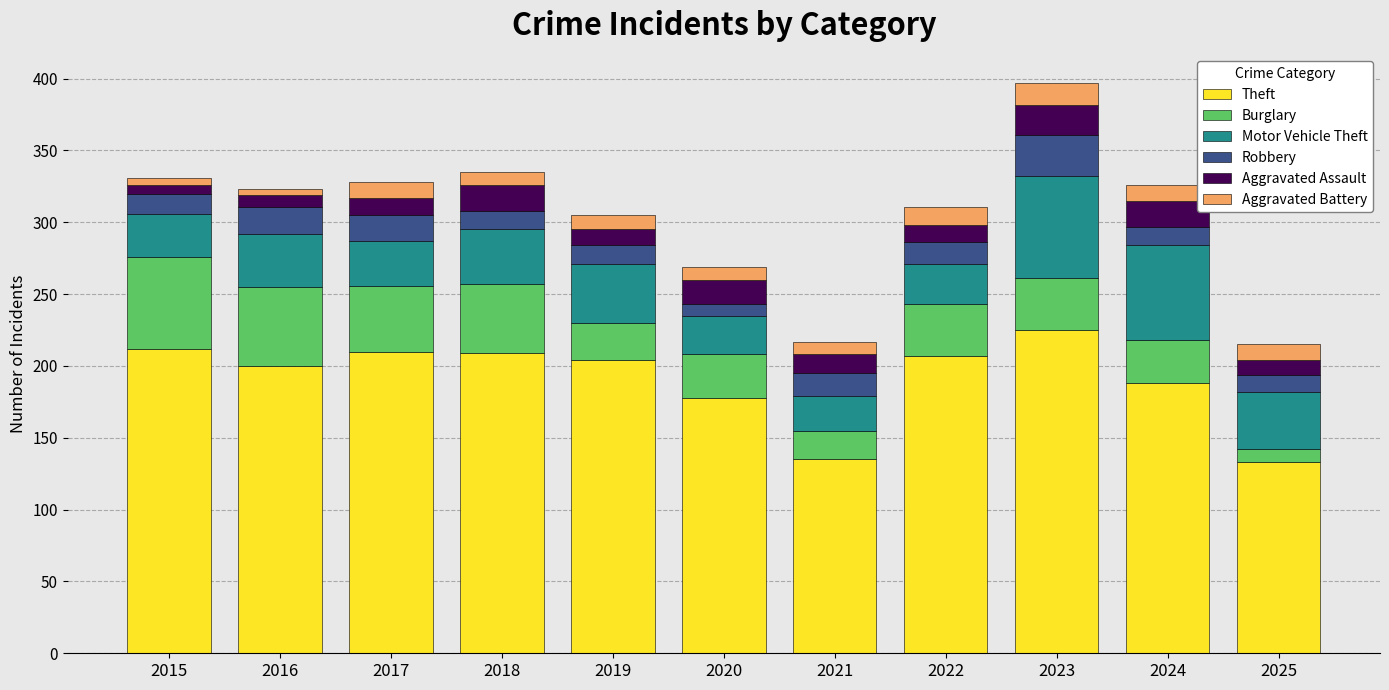

The value of Theft at 2019 is 307. True or false?

False